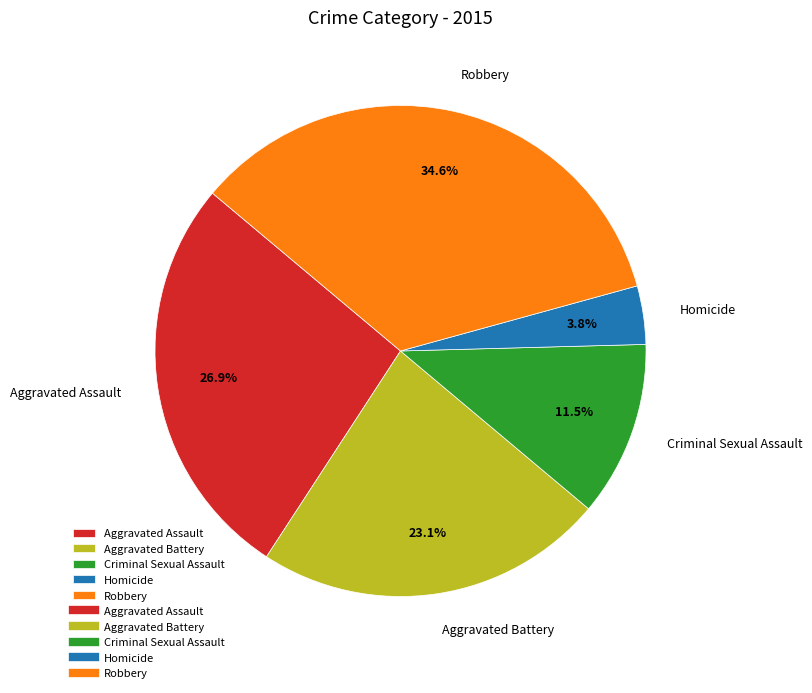

Rank the categories by value from lowest to highest.

Homicide, Criminal Sexual Assault, Aggravated Battery, Aggravated Assault, Robbery